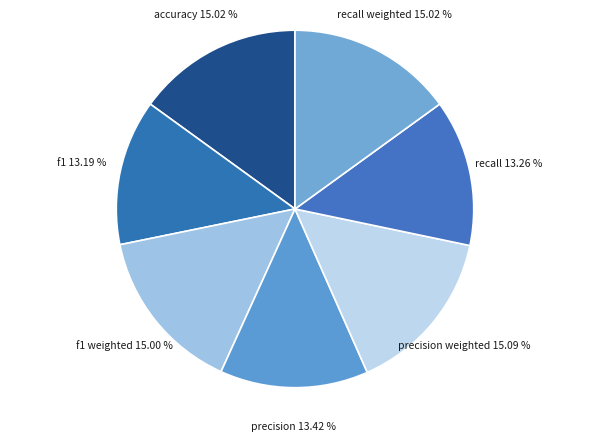

The recall slice represents 13% of the pie. True or false?

True